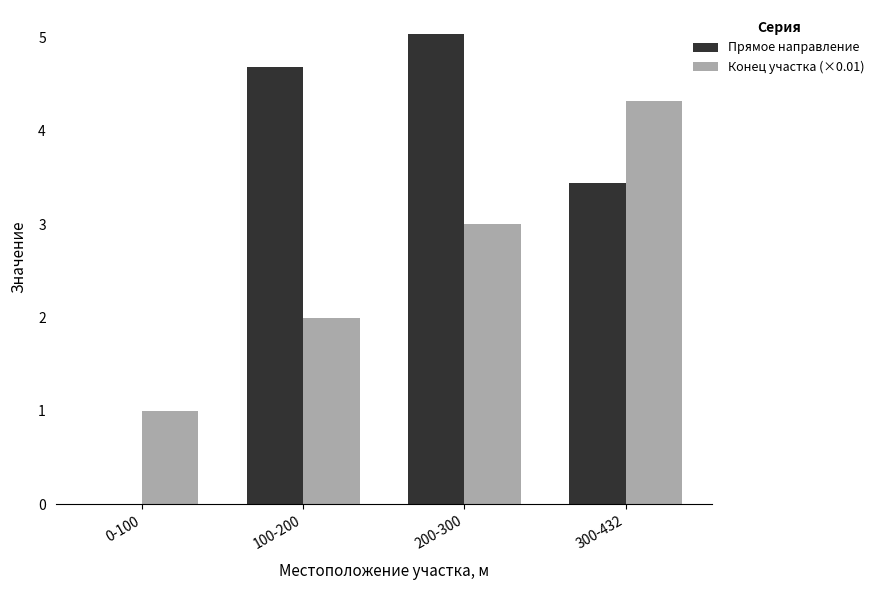

Does the chart contain stacked bars?

No